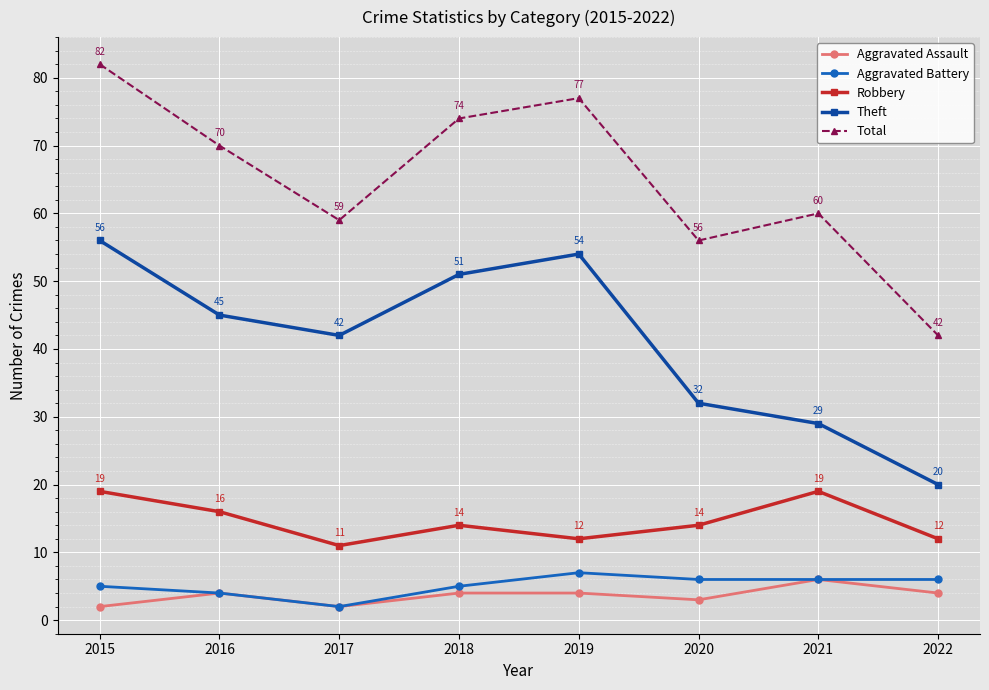

True or false: Total and Robbery cross at least once.

False